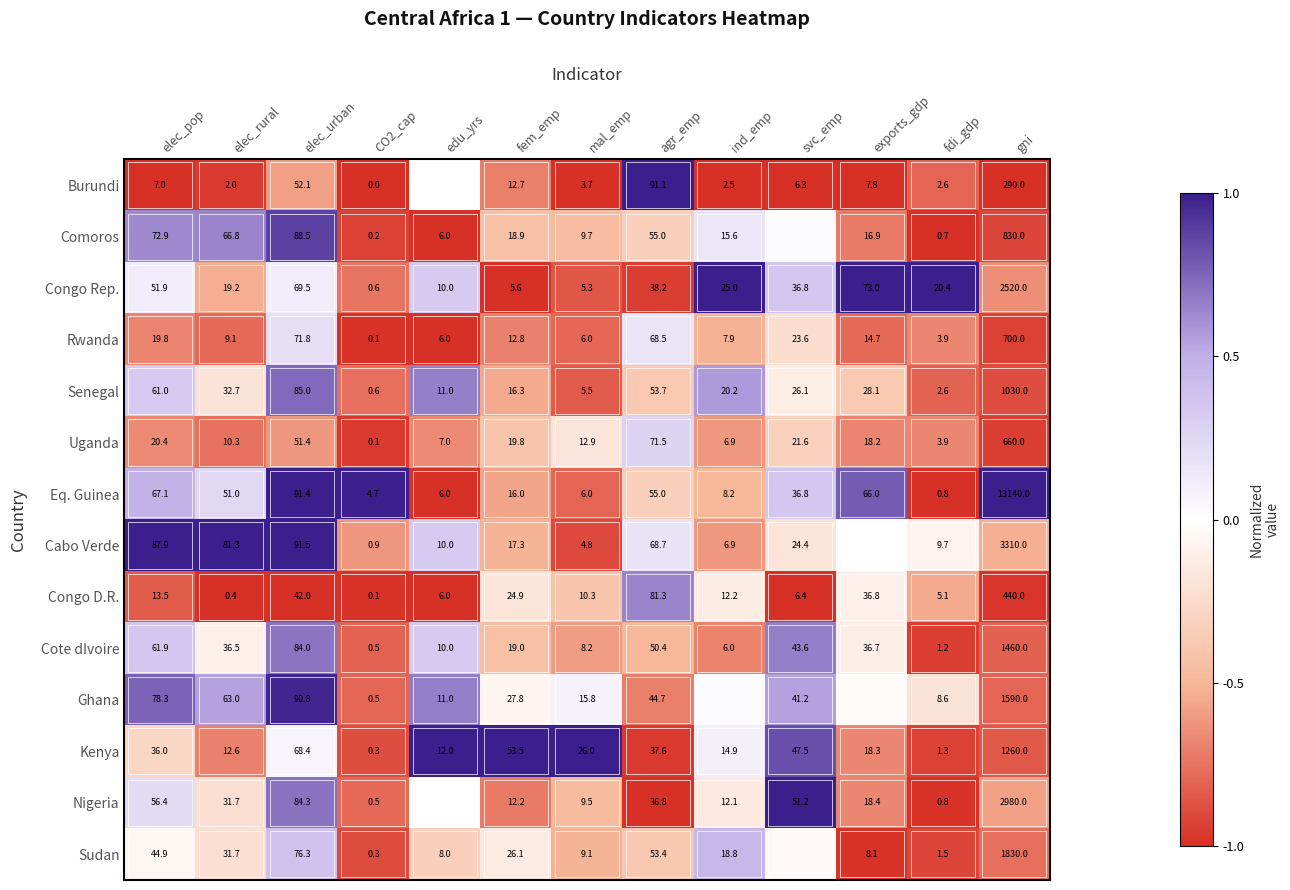

Is the value of Eq. Guinea at exports_gdp greater than the value of Ghana at mal_emp?

Yes